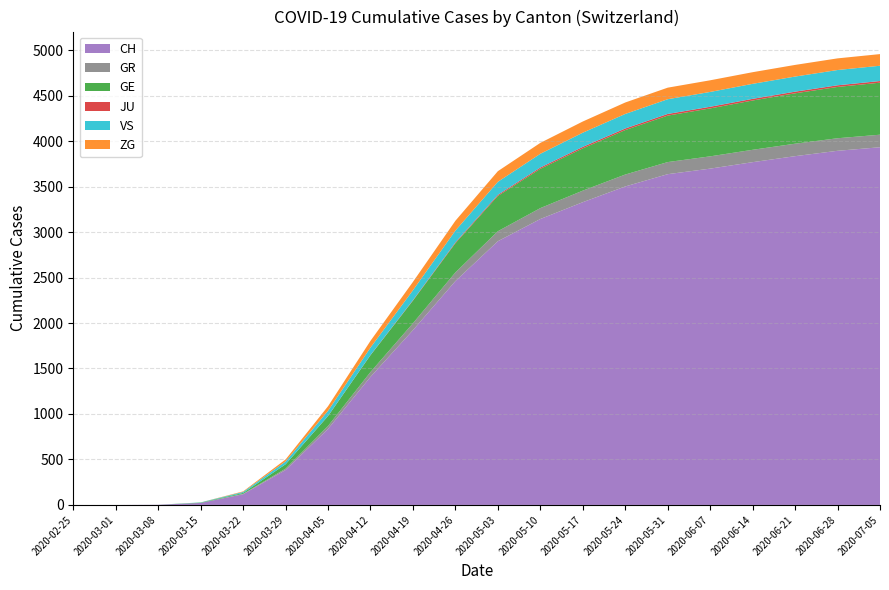

Reading left to right, what are all the values shown in this chart?

CH: 2020-02-25=0	2020-03-01=0	2020-03-08=2	2020-03-15=22	2020-03-22=118	2020-03-29=384	2020-04-05=836	2020-04-12=1408	2020-04-19=1921	2020-04-26=2461	2020-05-03=2899	2020-05-10=3143	2020-05-17=3328	2020-05-24=3501	2020-05-31=3636	2020-06-07=3697	2020-06-14=3768	2020-06-21=3834	2020-06-28=3893	2020-07-05=3932
GR: 2020-02-25=0	2020-03-01=0	2020-03-08=0	2020-03-15=0	2020-03-22=4	2020-03-29=15	2020-04-05=32	2020-04-12=53	2020-04-19=76	2020-04-26=95	2020-05-03=110	2020-05-10=120	2020-05-17=127	2020-05-24=131	2020-05-31=133	2020-06-07=135	2020-06-14=136	2020-06-21=137	2020-06-28=138	2020-07-05=138
GE: 2020-02-25=0	2020-03-01=0	2020-03-08=0	2020-03-15=4	2020-03-22=10	2020-03-29=48	2020-04-05=109	2020-04-12=185	2020-04-19=249	2020-04-26=321	2020-05-03=388	2020-05-10=432	2020-05-17=465	2020-05-24=489	2020-05-31=511	2020-06-07=527	2020-06-14=542	2020-06-21=554	2020-06-28=564	2020-07-05=572
JU: 2020-02-25=0	2020-03-01=0	2020-03-08=0	2020-03-15=0	2020-03-22=0	2020-03-29=0	2020-04-05=1	2020-04-12=2	2020-04-19=5	2020-04-26=9	2020-05-03=12	2020-05-10=14	2020-05-17=16	2020-05-24=17	2020-05-31=18	2020-06-07=18	2020-06-14=18	2020-06-21=18	2020-06-28=18	2020-07-05=18
VS: 2020-02-25=0	2020-03-01=0	2020-03-08=0	2020-03-15=2	2020-03-22=11	2020-03-29=31	2020-04-05=57	2020-04-12=82	2020-04-19=109	2020-04-26=130	2020-05-03=143	2020-05-10=151	2020-05-17=156	2020-05-24=160	2020-05-31=162	2020-06-07=163	2020-06-14=165	2020-06-21=166	2020-06-28=168	2020-07-05=168
ZG: 2020-02-25=0	2020-03-01=0	2020-03-08=0	2020-03-15=0	2020-03-22=6	2020-03-29=22	2020-04-05=50	2020-04-12=74	2020-04-19=92	2020-04-26=108	2020-05-03=117	2020-05-10=120	2020-05-17=123	2020-05-24=126	2020-05-31=127	2020-06-07=128	2020-06-14=128	2020-06-21=128	2020-06-28=128	2020-07-05=128